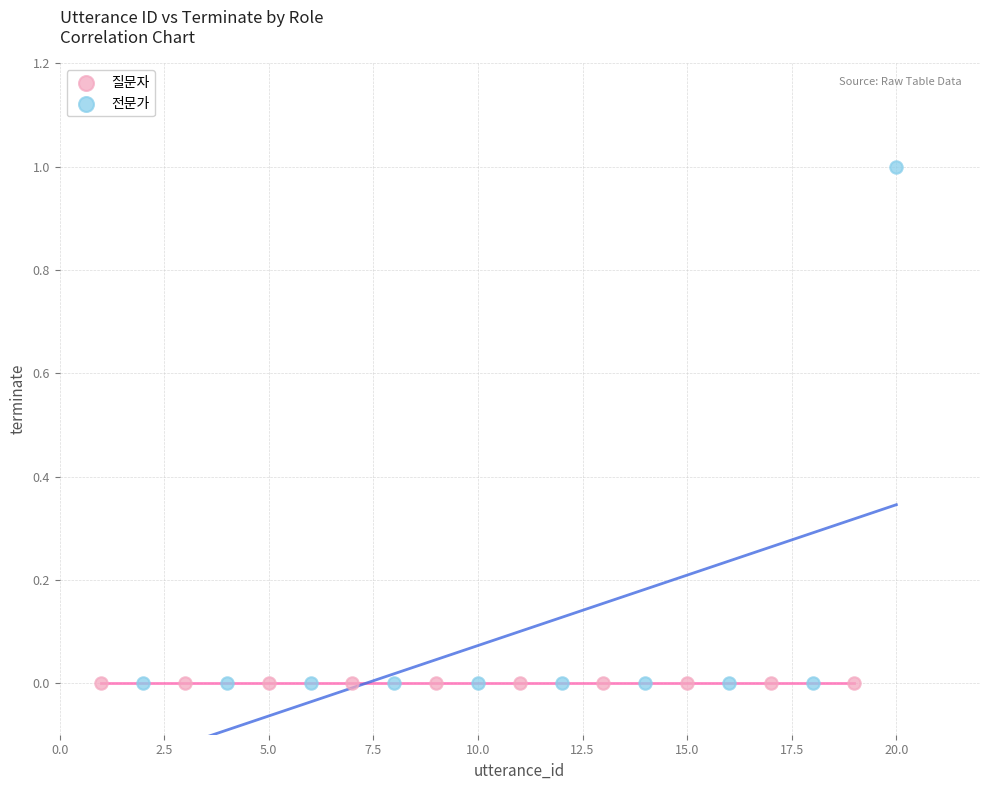

Which series reaches the maximum Y coordinate?

전문가